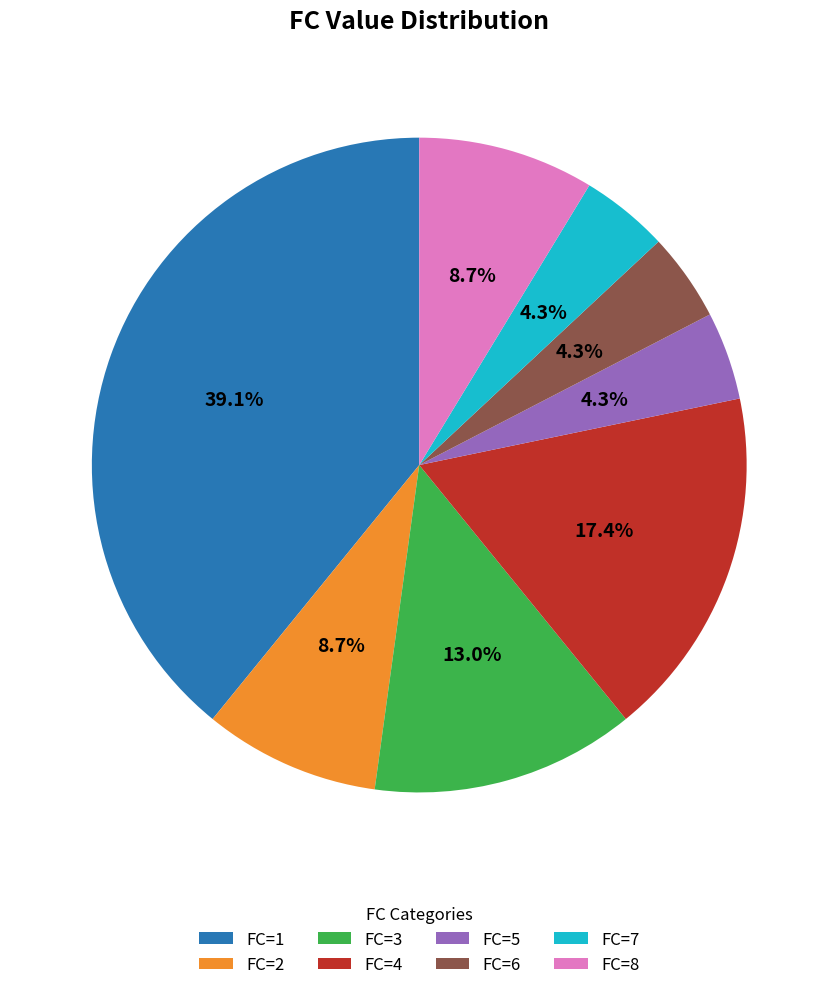

Between FC=4 and FC=1, which is larger?

FC=1